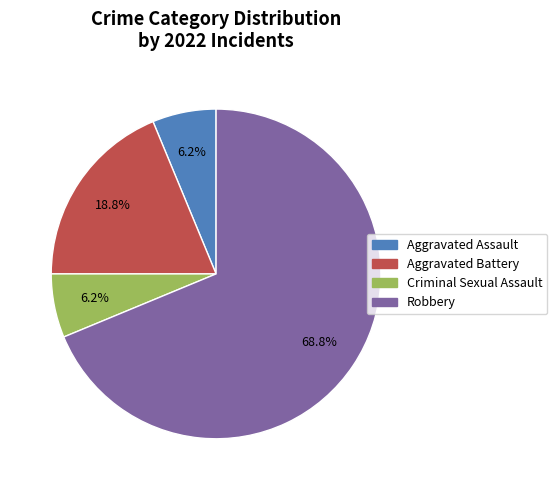

Which category has the biggest portion of the pie?

Robbery